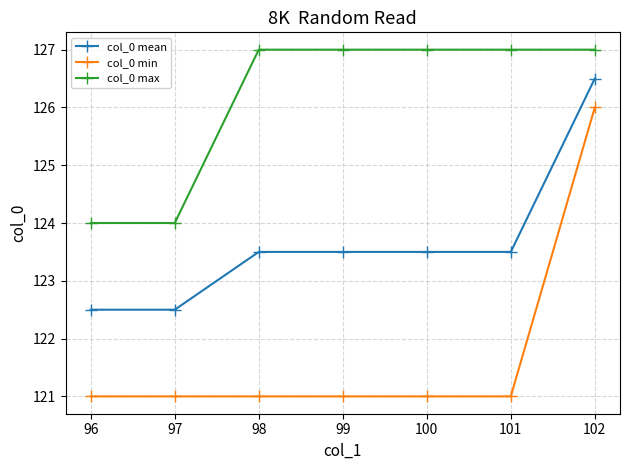

What is the highest value of the col_0 max series?

127.0